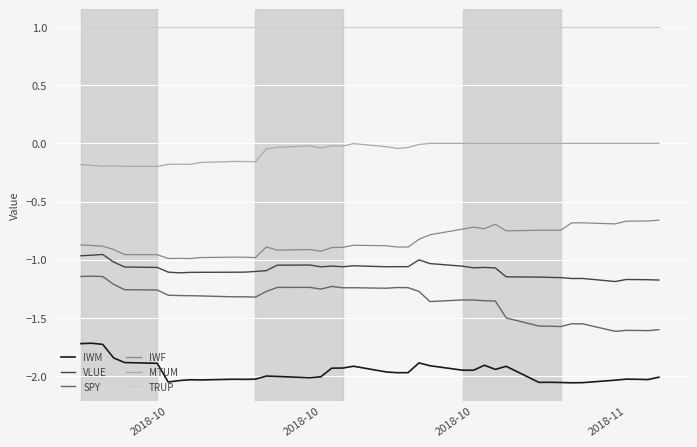

What is the maximum value for TRUP?

1.0